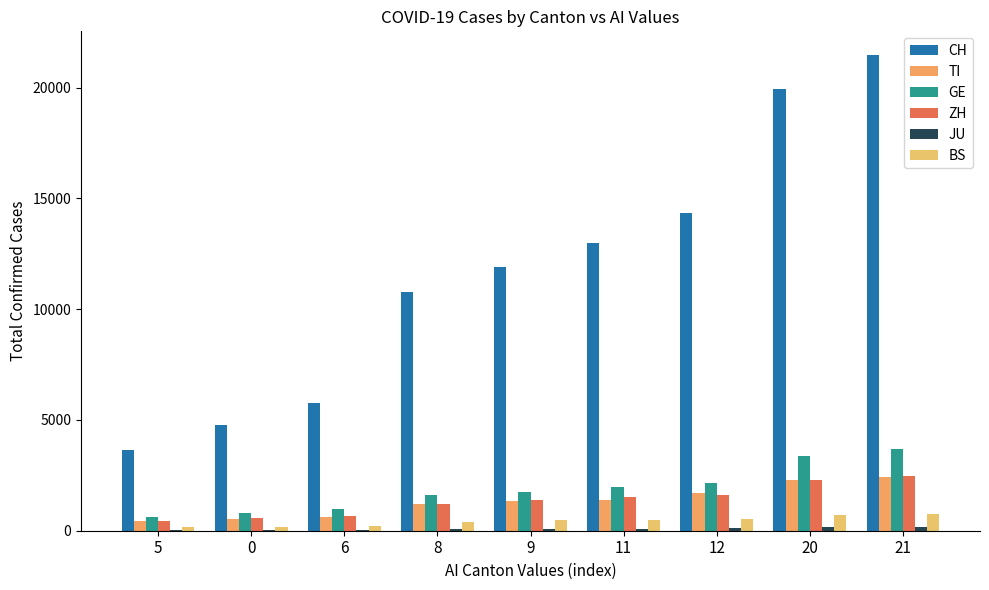

What is the label of the 8th bar from the left?

20